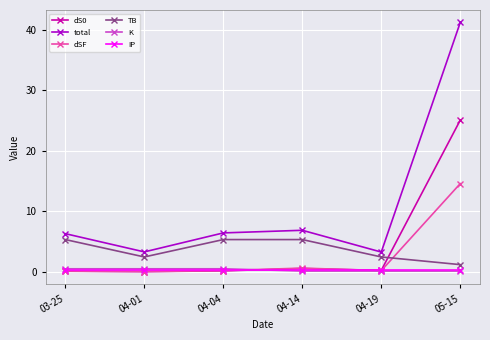

What is the label of the 1st point from the left?

03-25